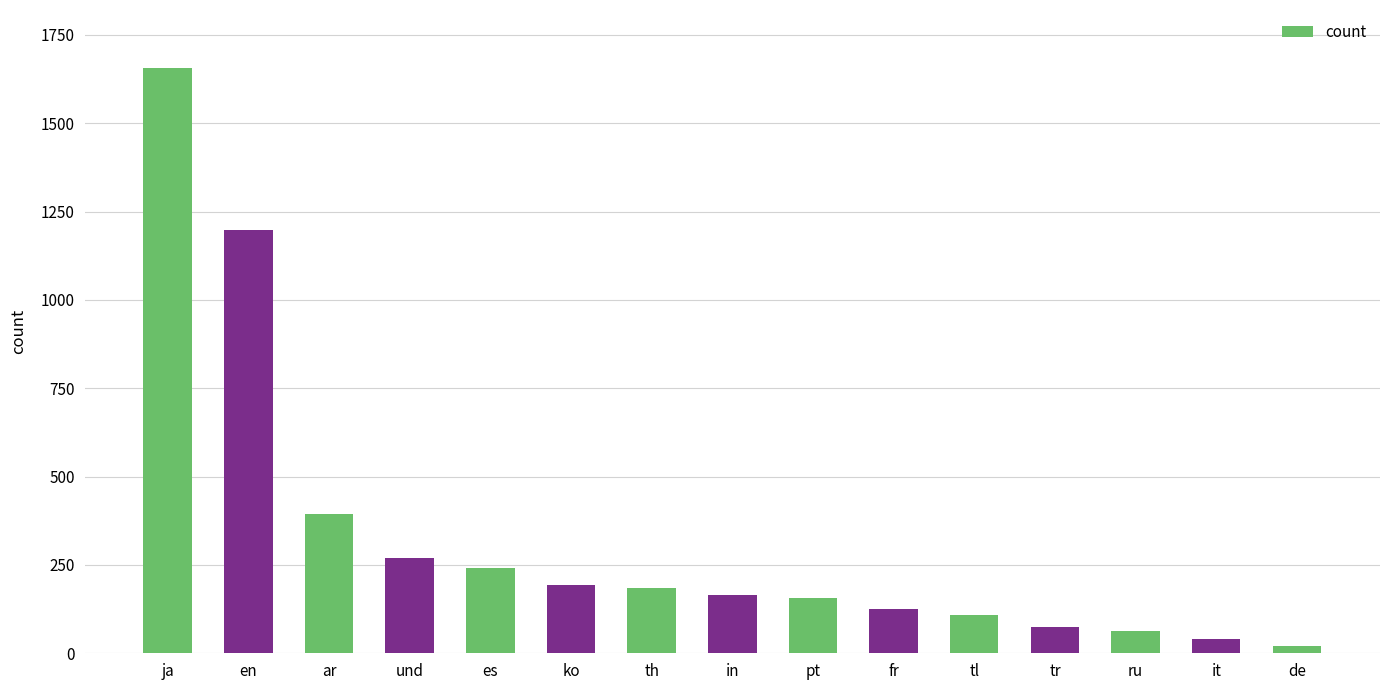

How many bars are there in total?

15